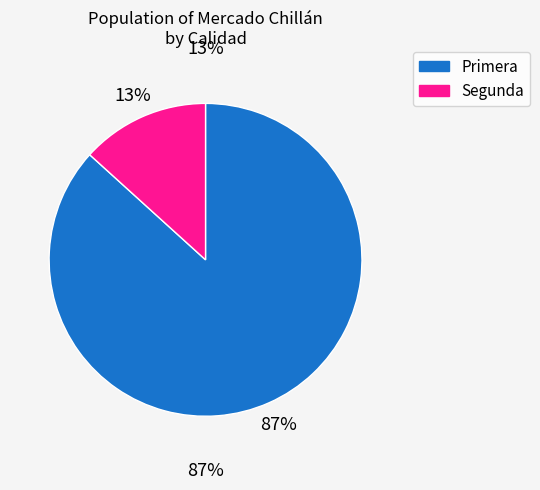

Between 30 and 10, which is larger?

30